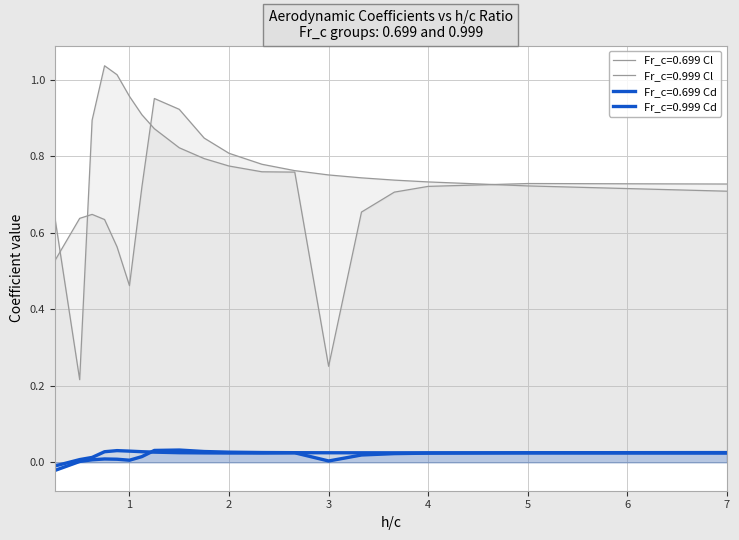

What is the total value across all series at 3.0?

1.0